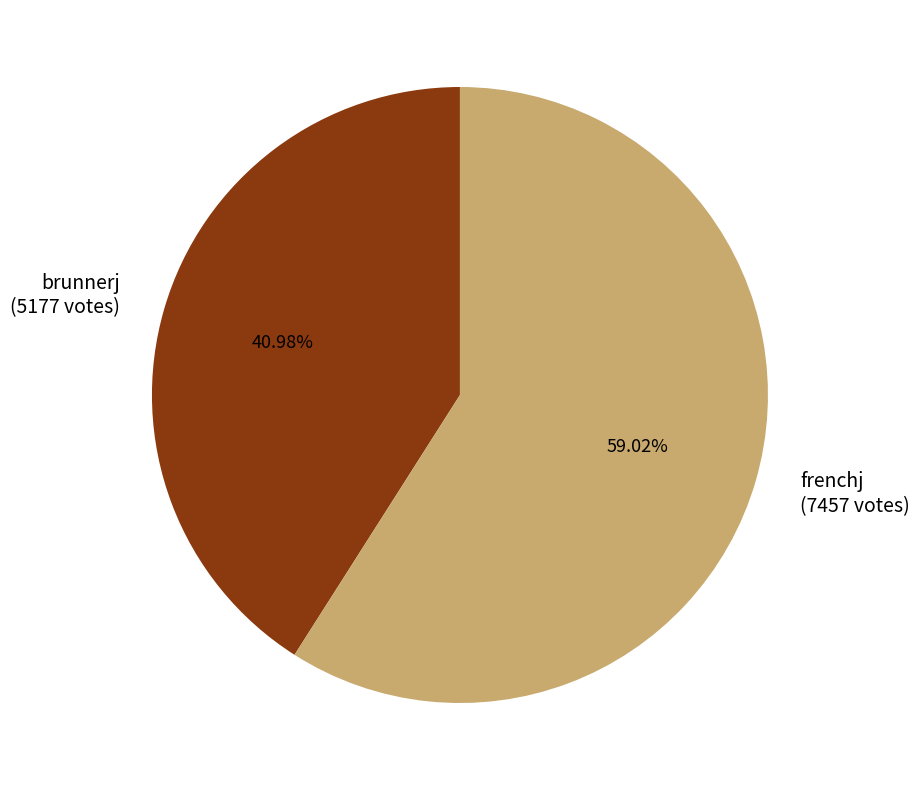

Which category has the biggest portion of the pie?

frenchj